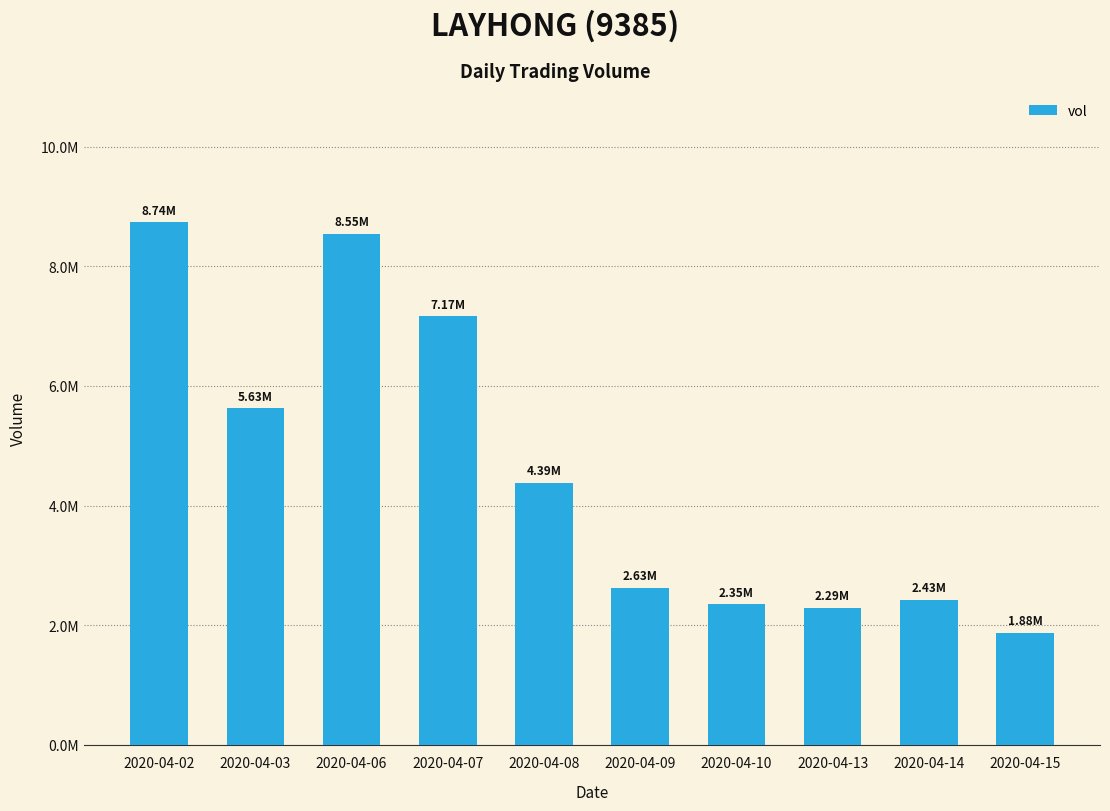

What is the value of the 3rd bar from the left?

8545400